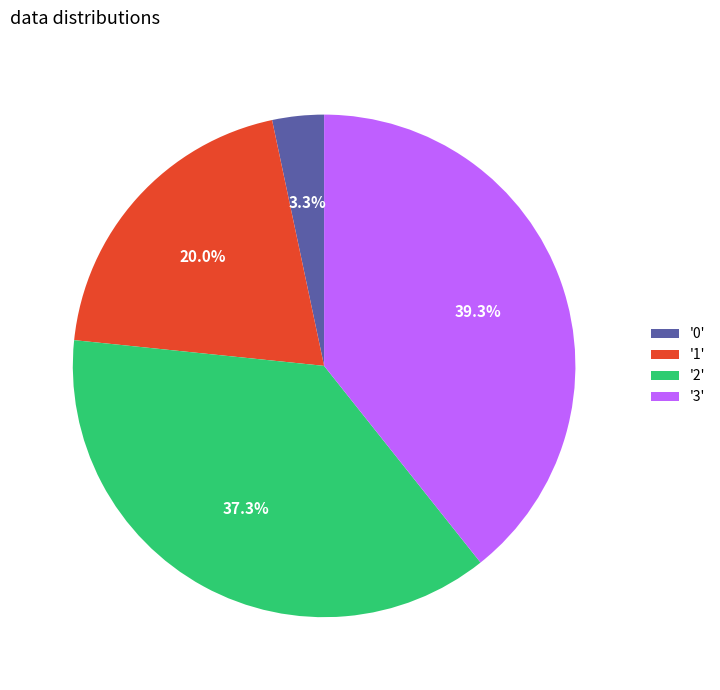

Does any single category account for the majority?

No